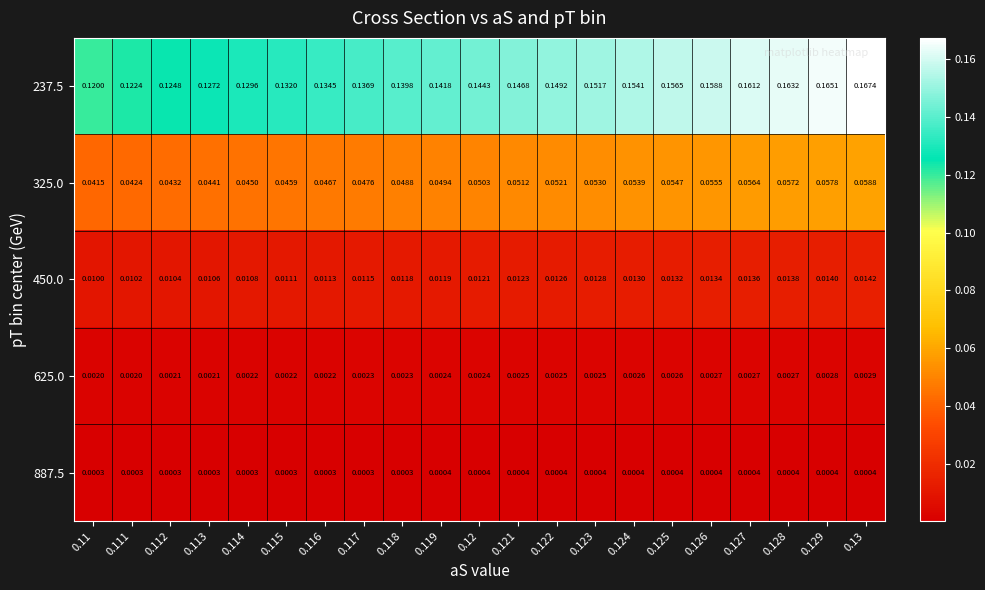

Is the value of 237.5 at 0.119 greater than the value of 450.0 at 0.117?

Yes